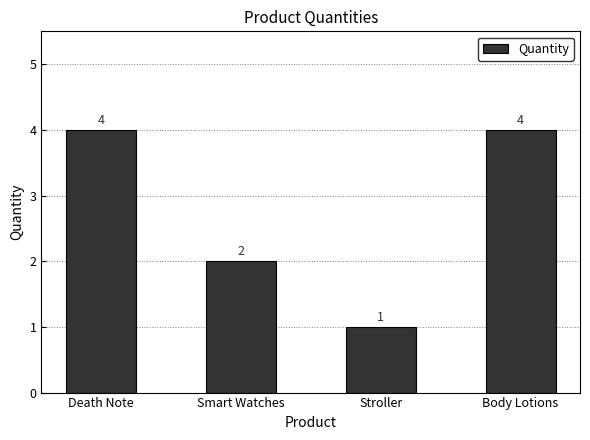

Are the bars horizontal?

No